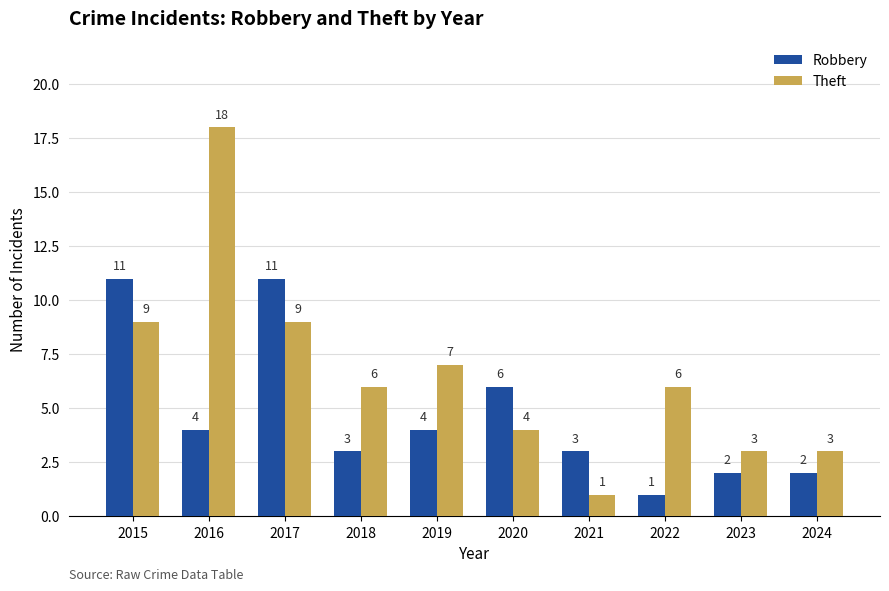

What is the total value across all series at 2015?

20